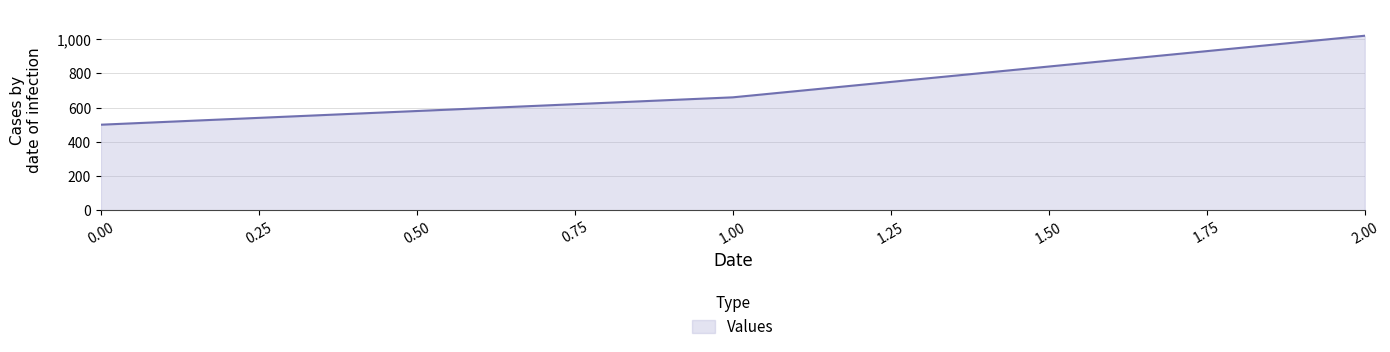

Rank the categories by value from lowest to highest.

0.00, 1.00, 2.00